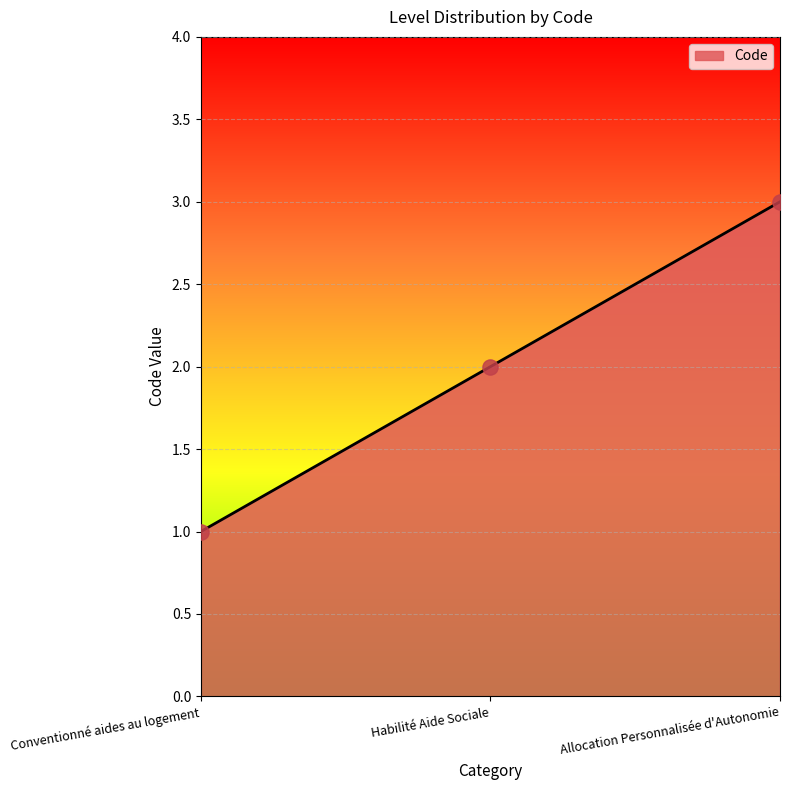

Approximately how many times larger is the value at Conventionné aides au logement compared to Habilité Aide Sociale?

0.5